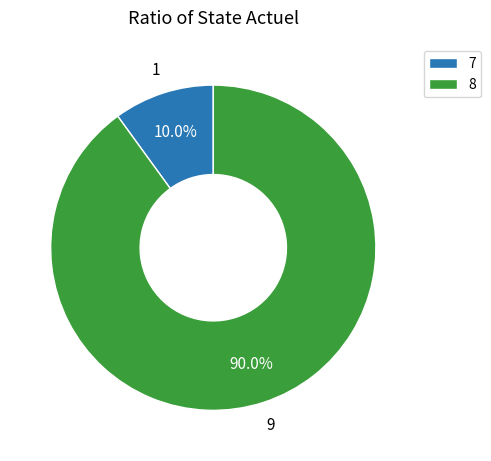

Is there a majority slice in this chart?

Yes